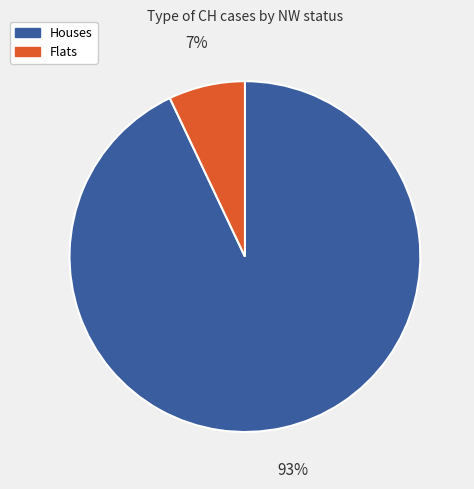

To the nearest percent, what is the difference between the largest and smallest slice percentages?

86%